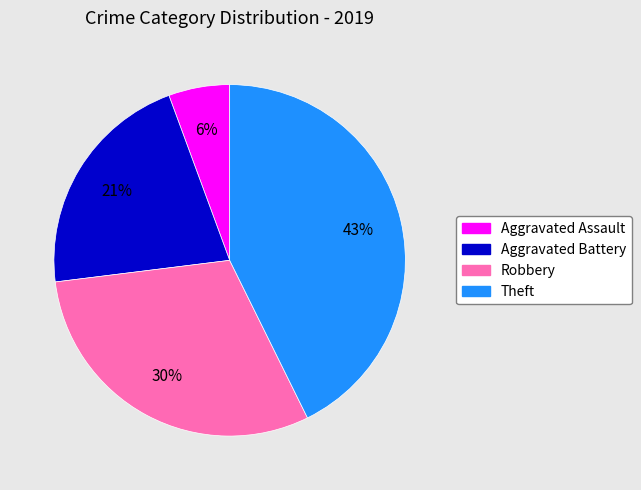

Is there any slice that represents more than half of the pie?

No